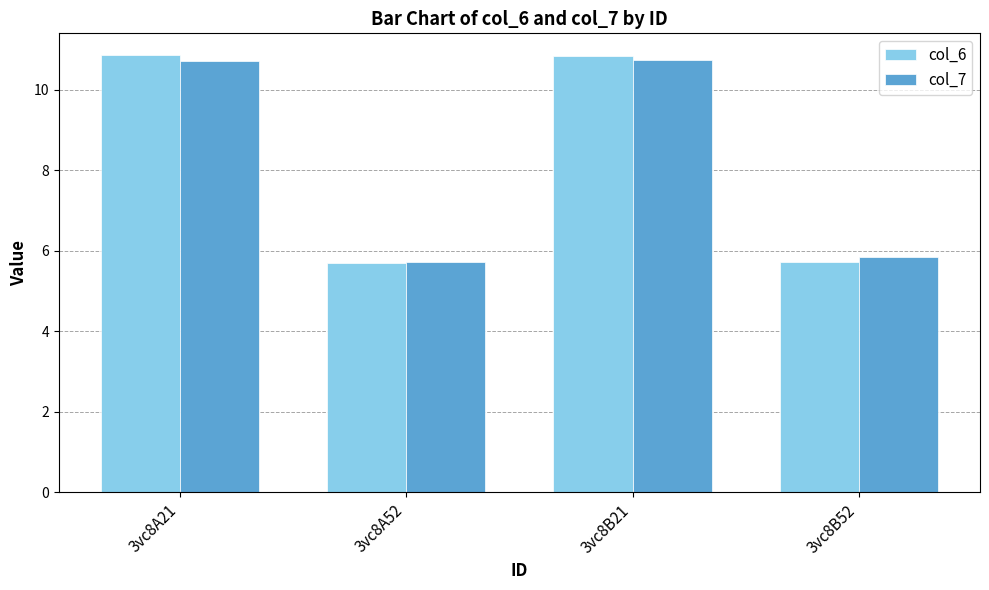

What are all the series names shown in the legend?

col_6, col_7